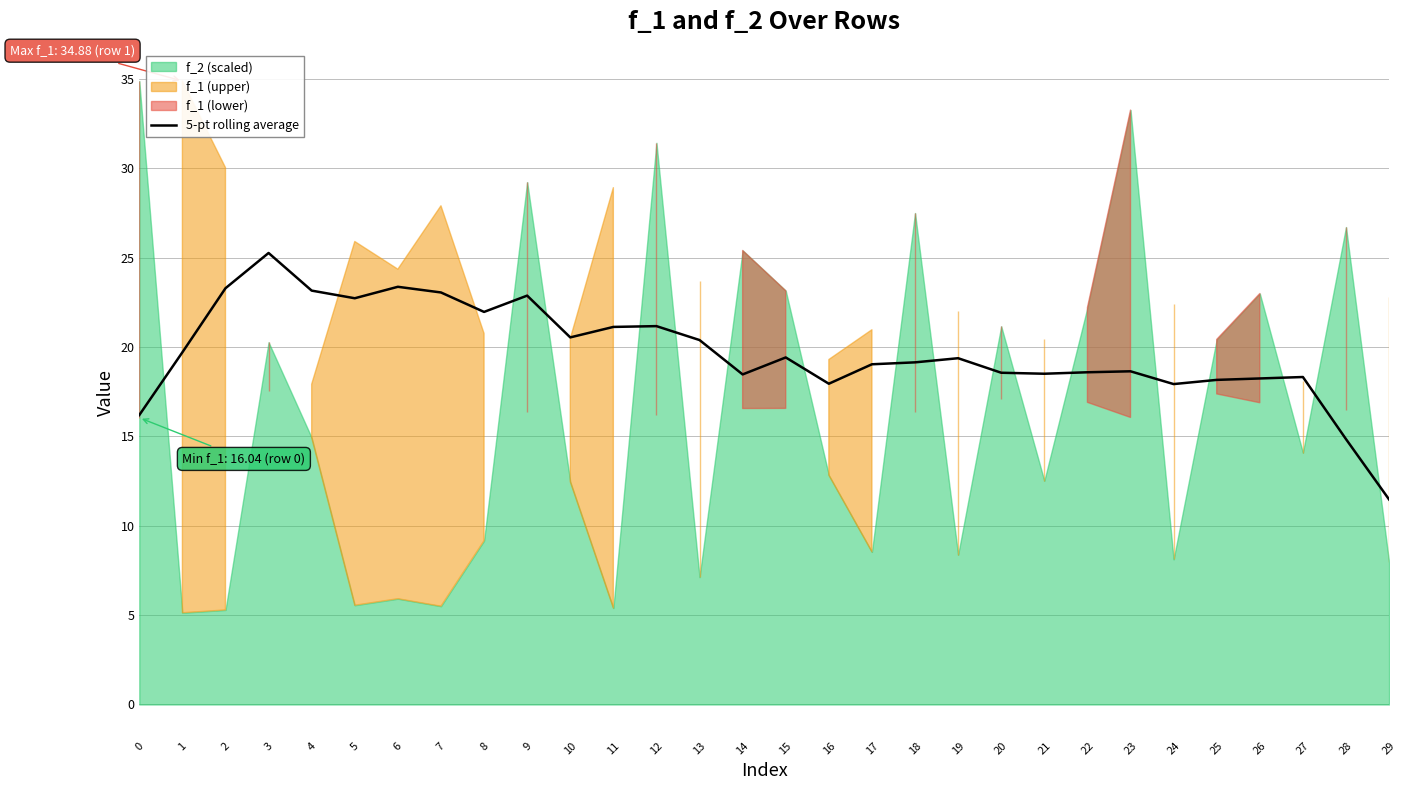

How many lines are shown in the chart?

1